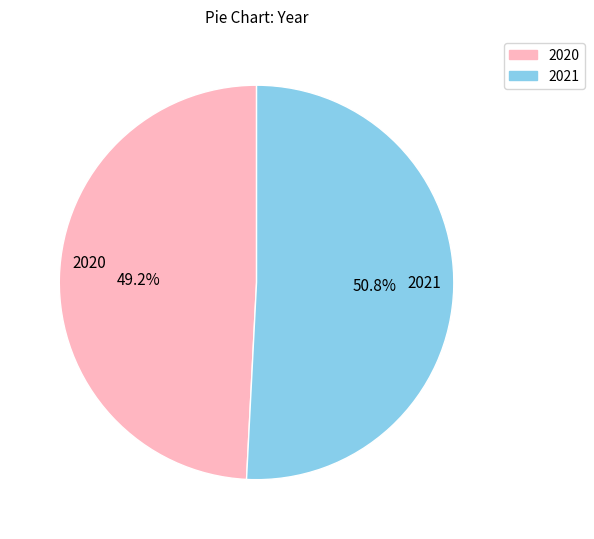

Which slice is the largest?

2021